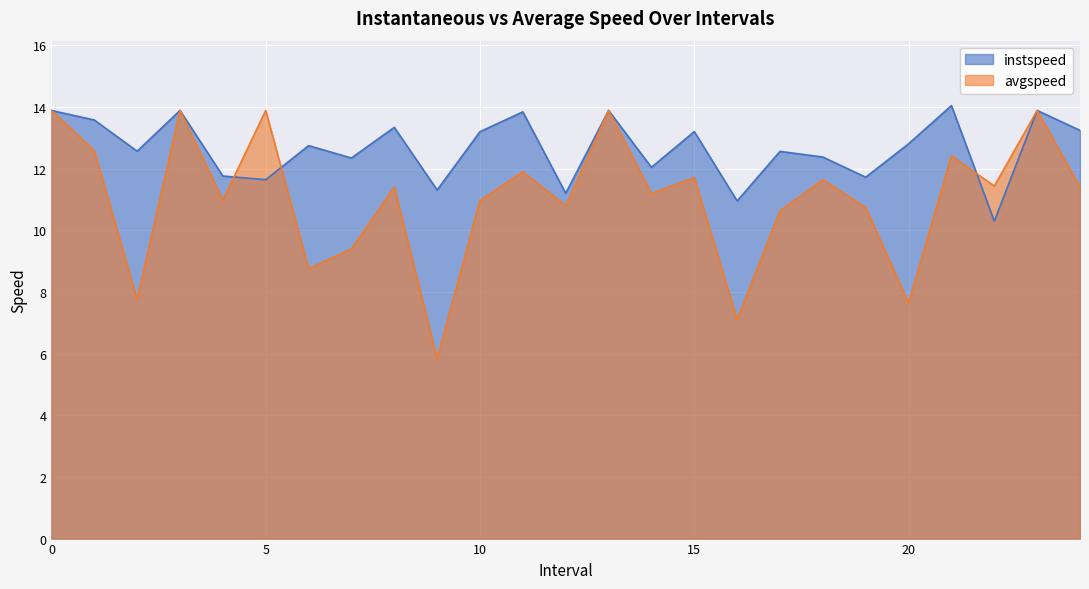

List the series in order of their peak value, highest first.

instspeed, avgspeed